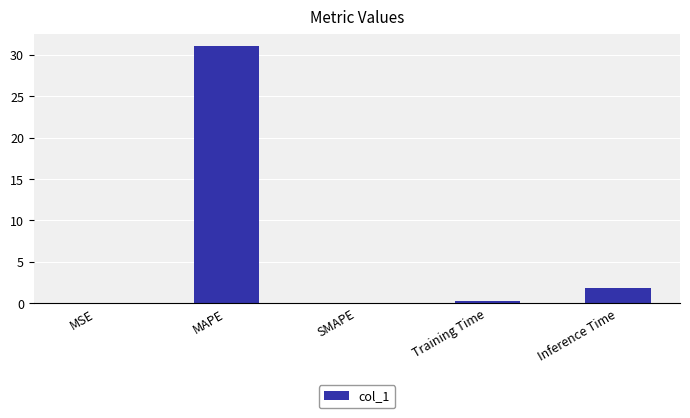

Where is the data nearest to the value 15?

Inference Time